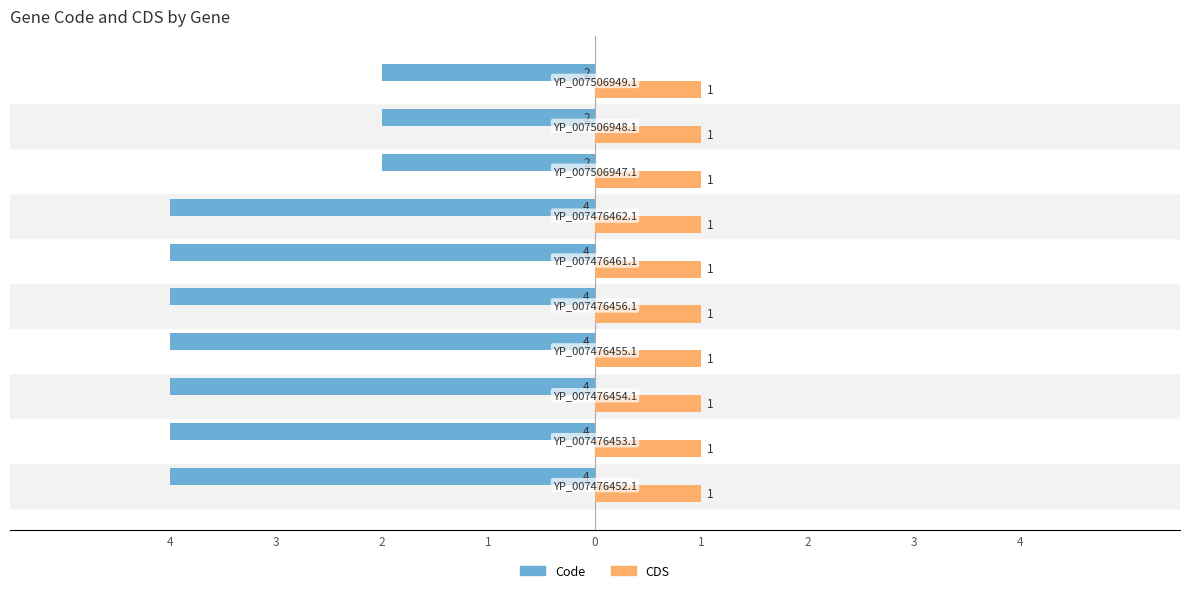

What are all the series names shown in the legend?

Code, CDS